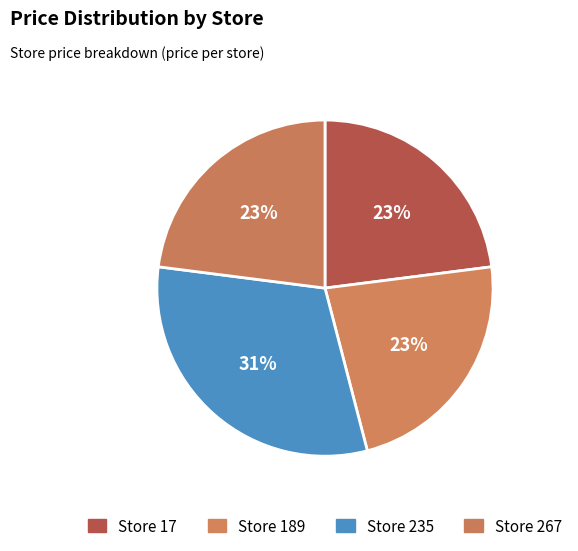

How many segments does this pie chart have?

4